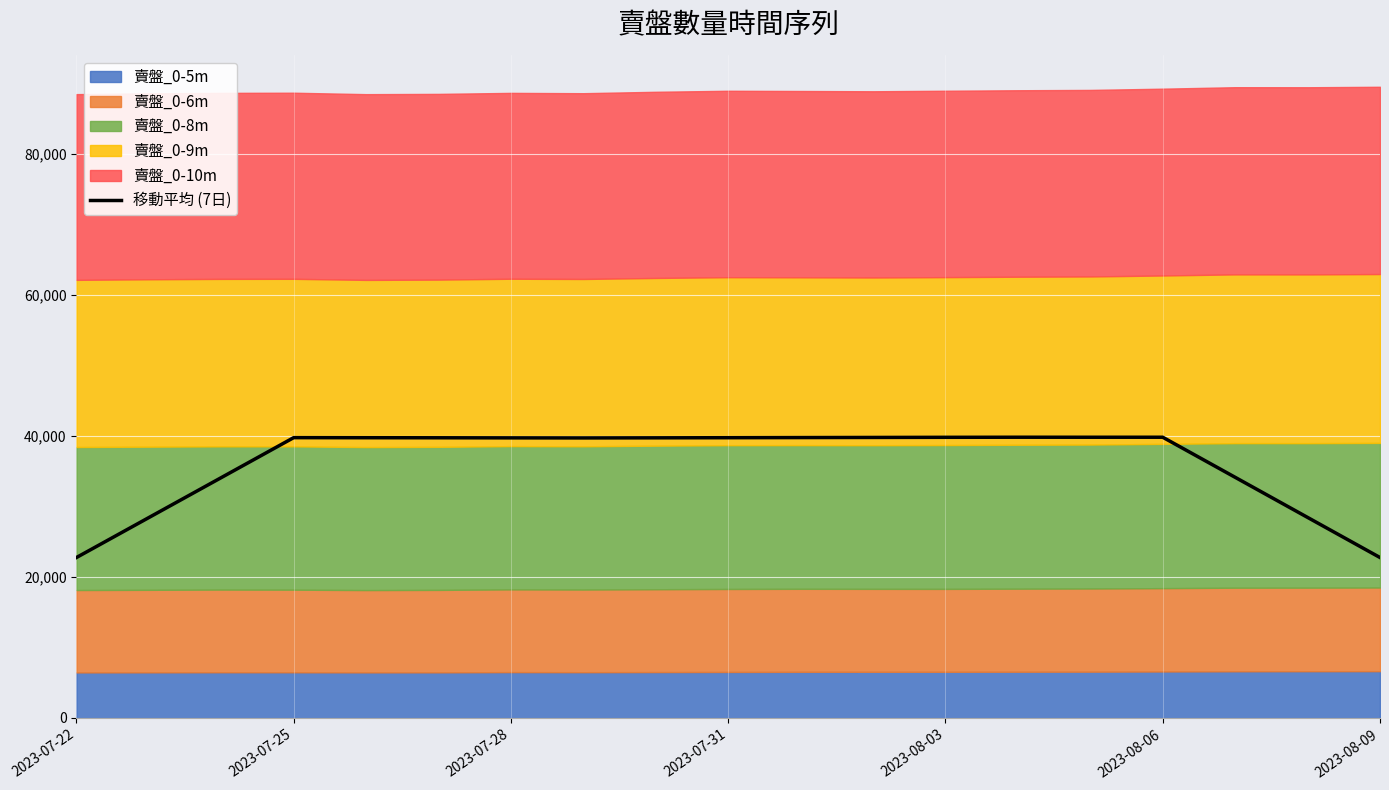

What is the highest value of the 移動平均 (7日) series?

39810.1